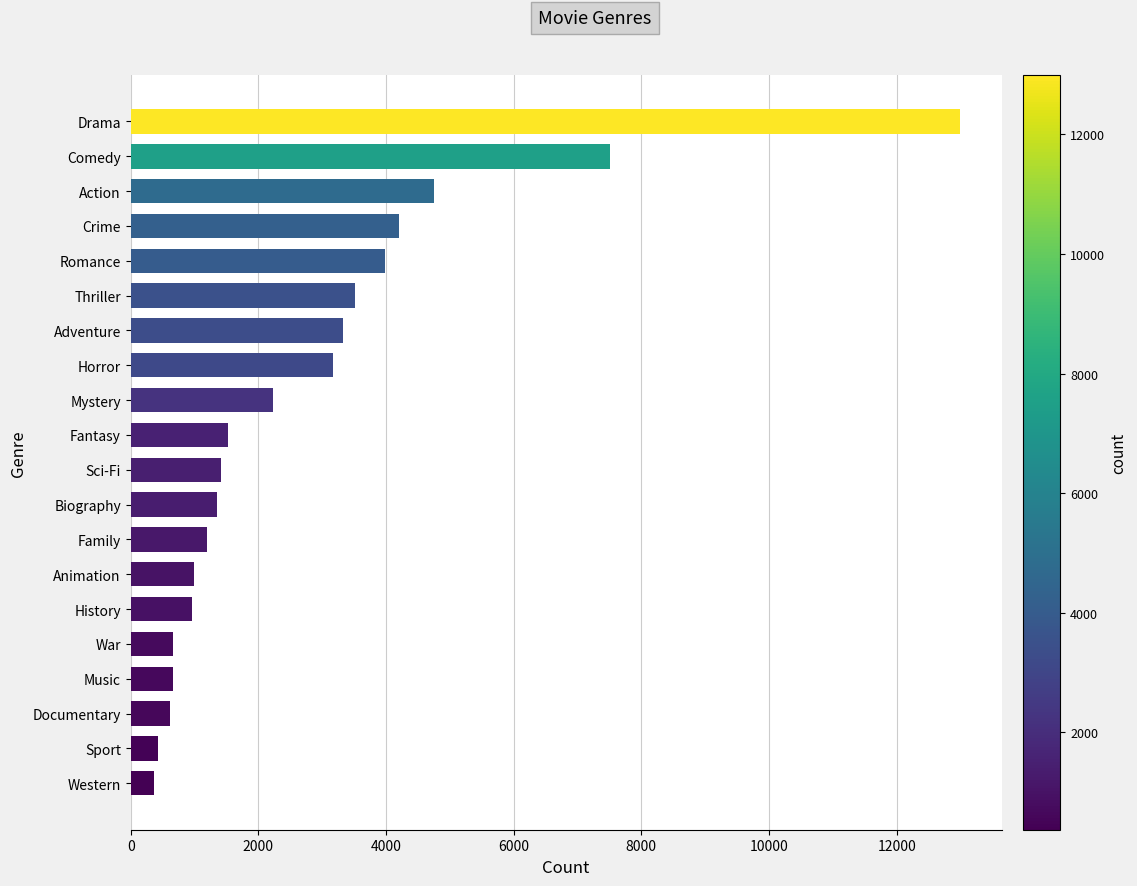

True or false: the data shows 1202 at Family.

True